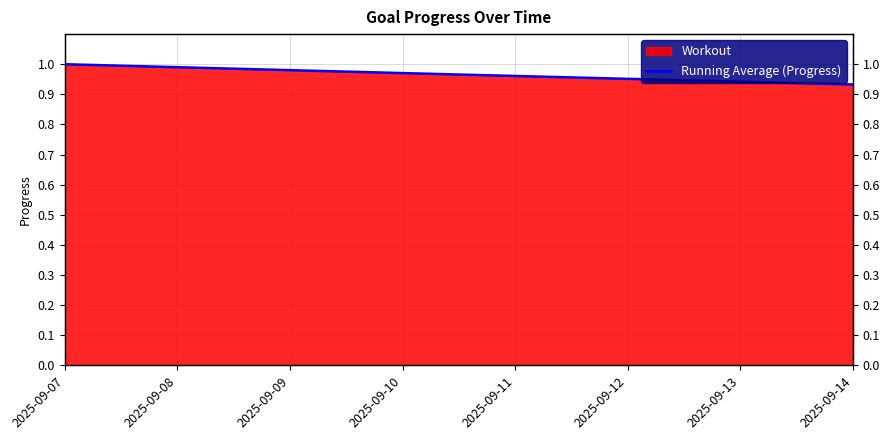

What is the sum of all values?

7.7